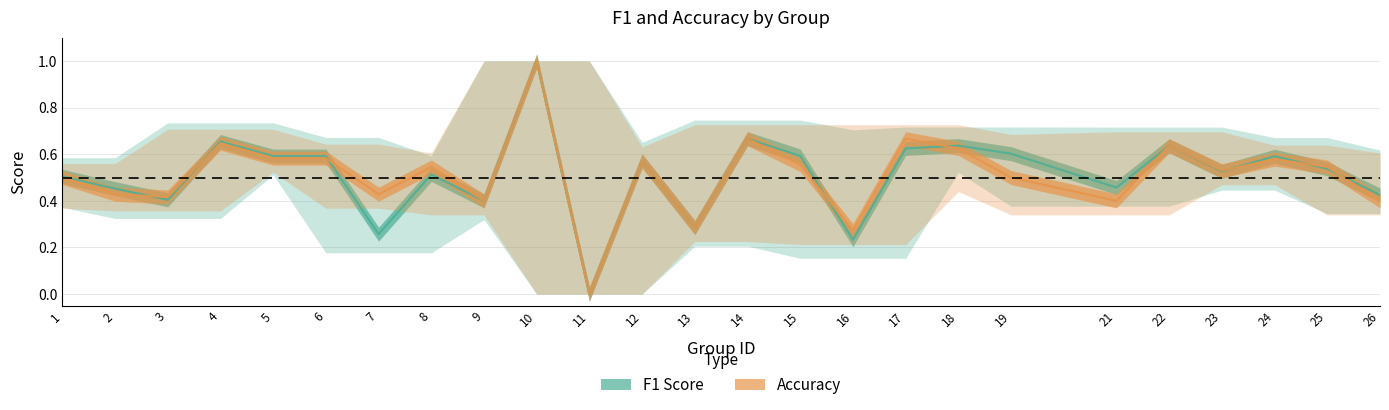

What is the value of the accuracy point at the 1st from the left?

0.5